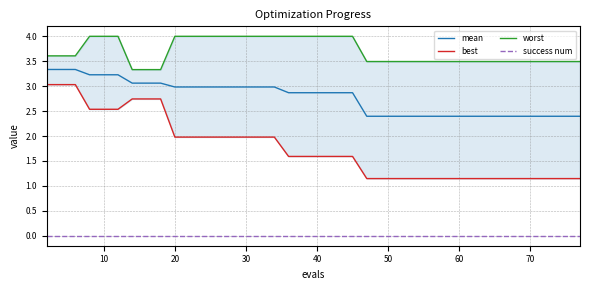

What is the difference between the maximum and minimum values in the mean series?

0.9